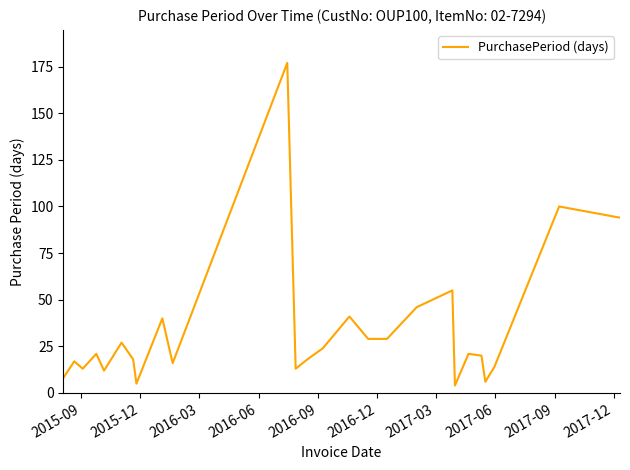

What is the minimum value shown in the chart?

4